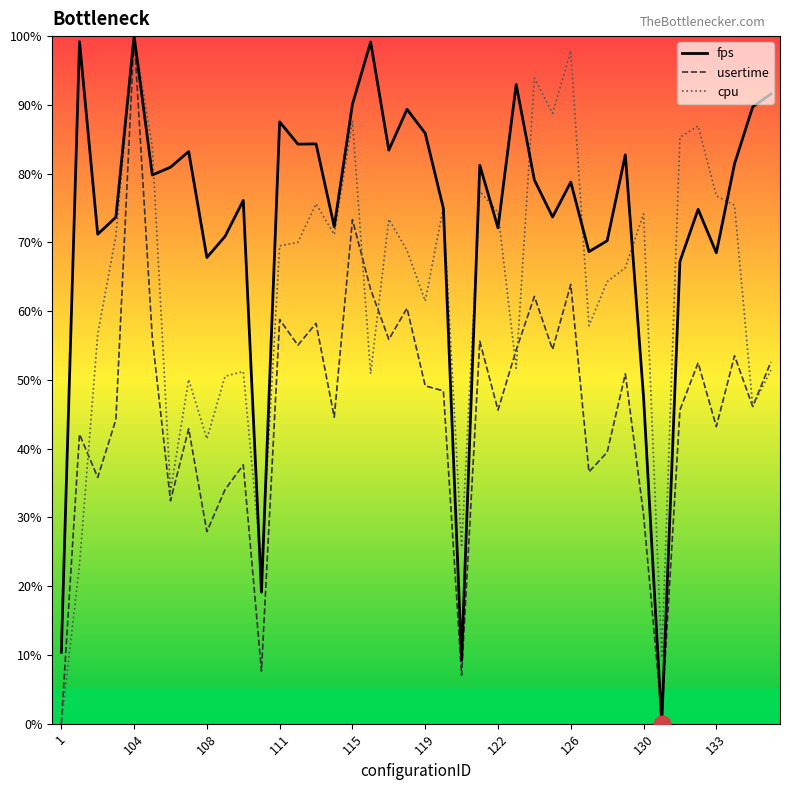

At which category is the sum across all series the highest?

104